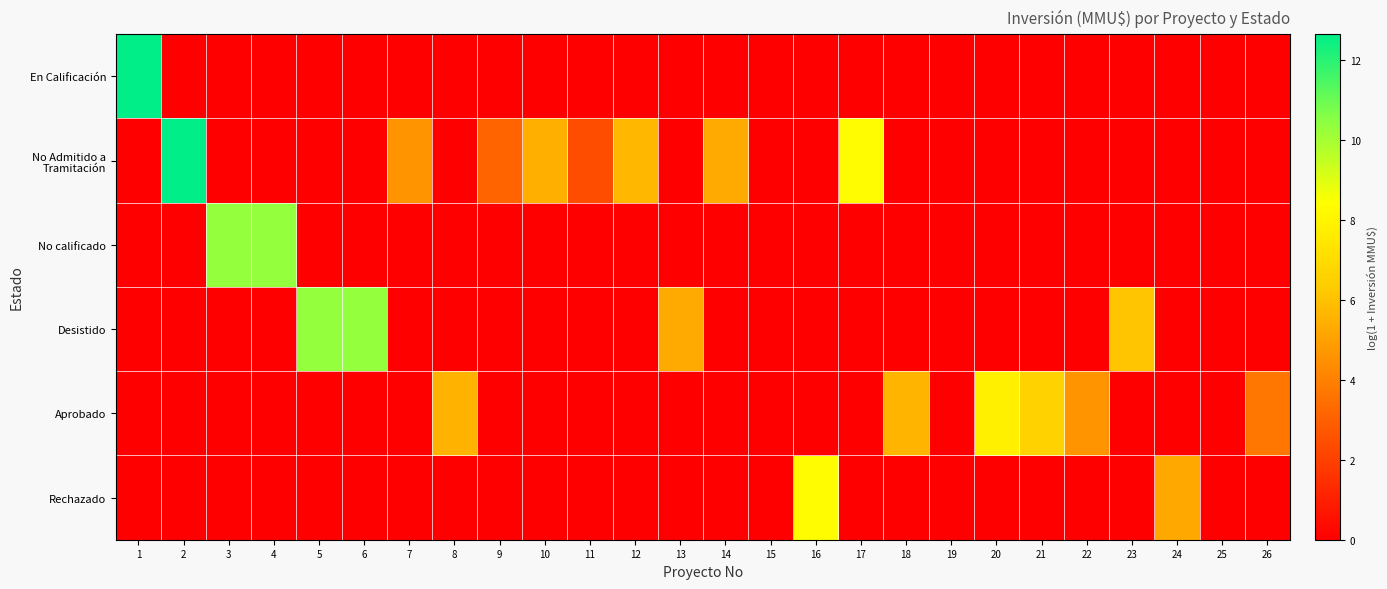

Rank the series at 11 from lowest to highest value.

En Calificación, No calificado, Desistido, Aprobado, Rechazado, No Admitido a Tramitación